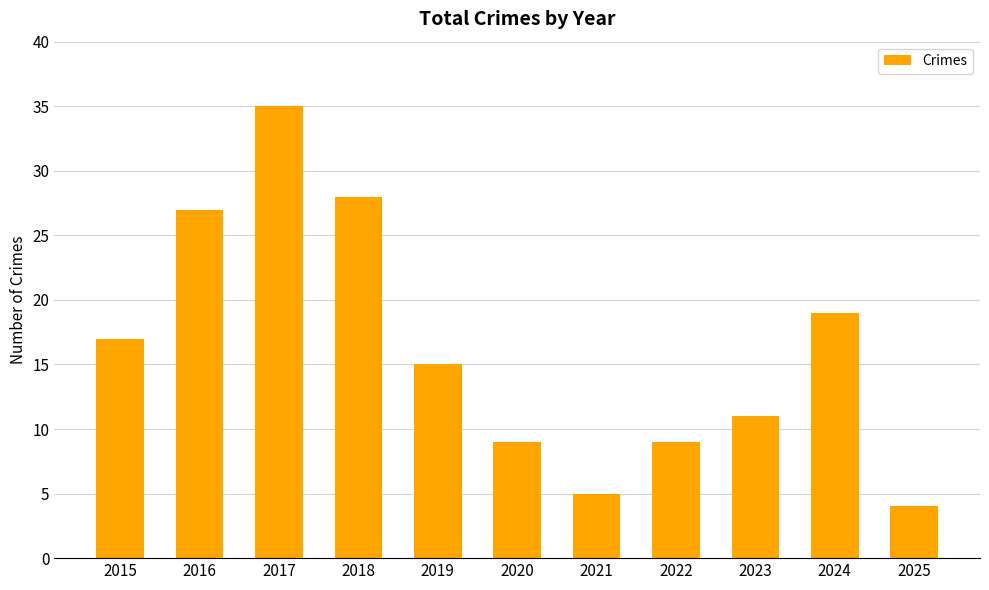

The chart shows a value of 9 at 2021. True or false?

False